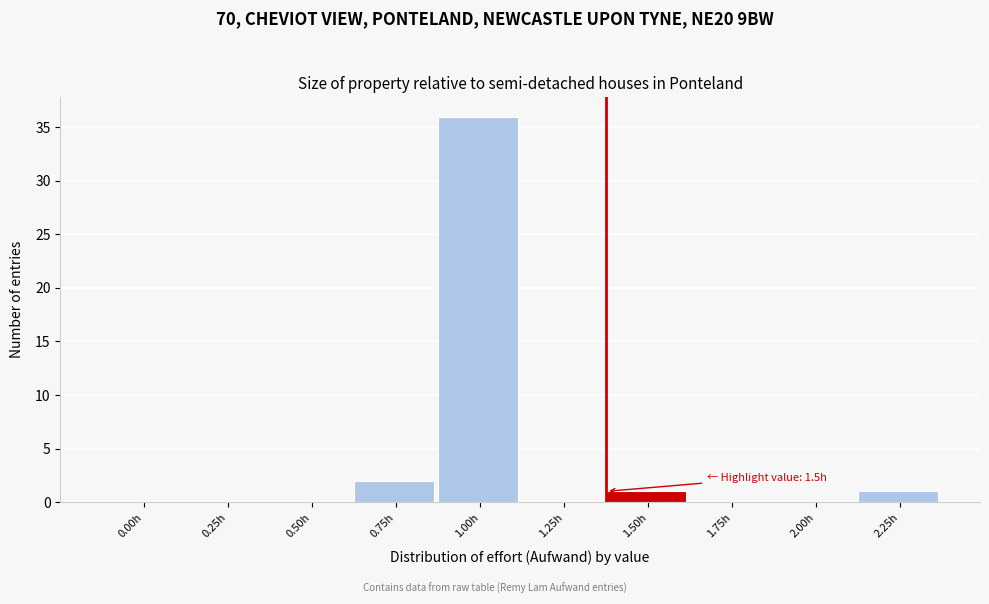

Reading left to right, what are all the values shown in this chart?

0.00h=0	0.25h=0	0.50h=0	0.75h=2	1.00h=36	1.25h=0	1.50h=1	1.75h=0	2.00h=0	2.25h=1